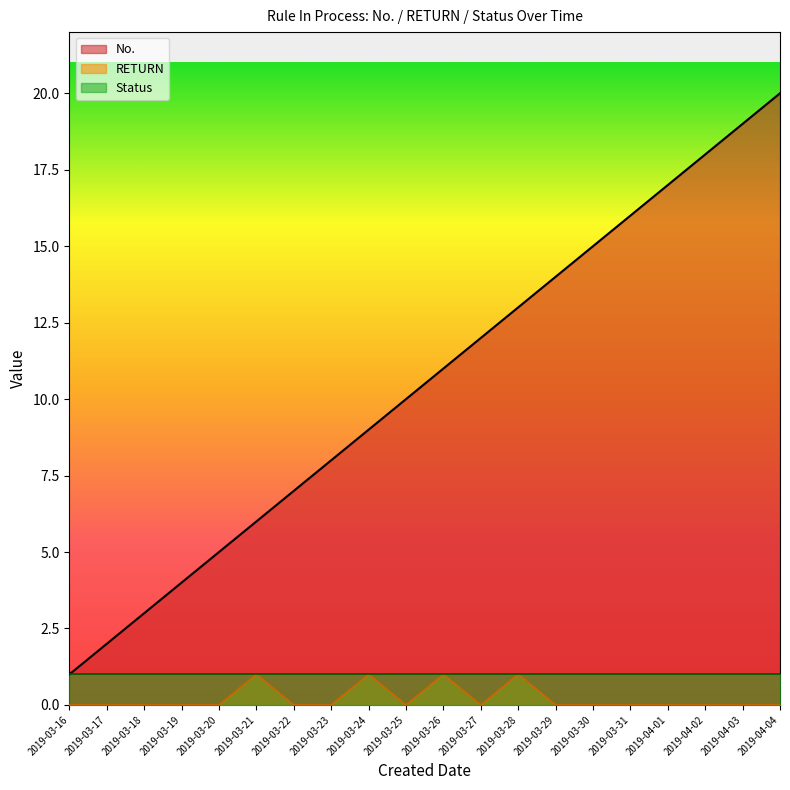

The value of No. at 2019-03-23 is 8. True or false?

True